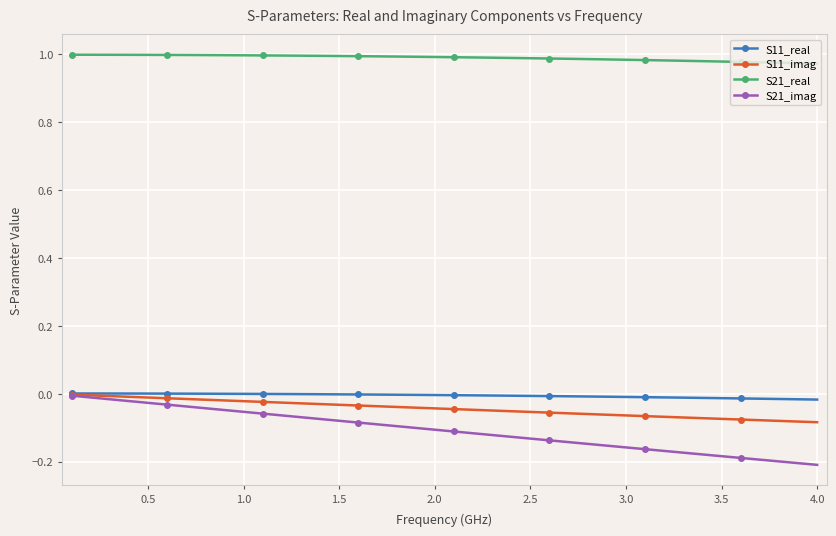

Is this an area chart (filled region under the line)?

No